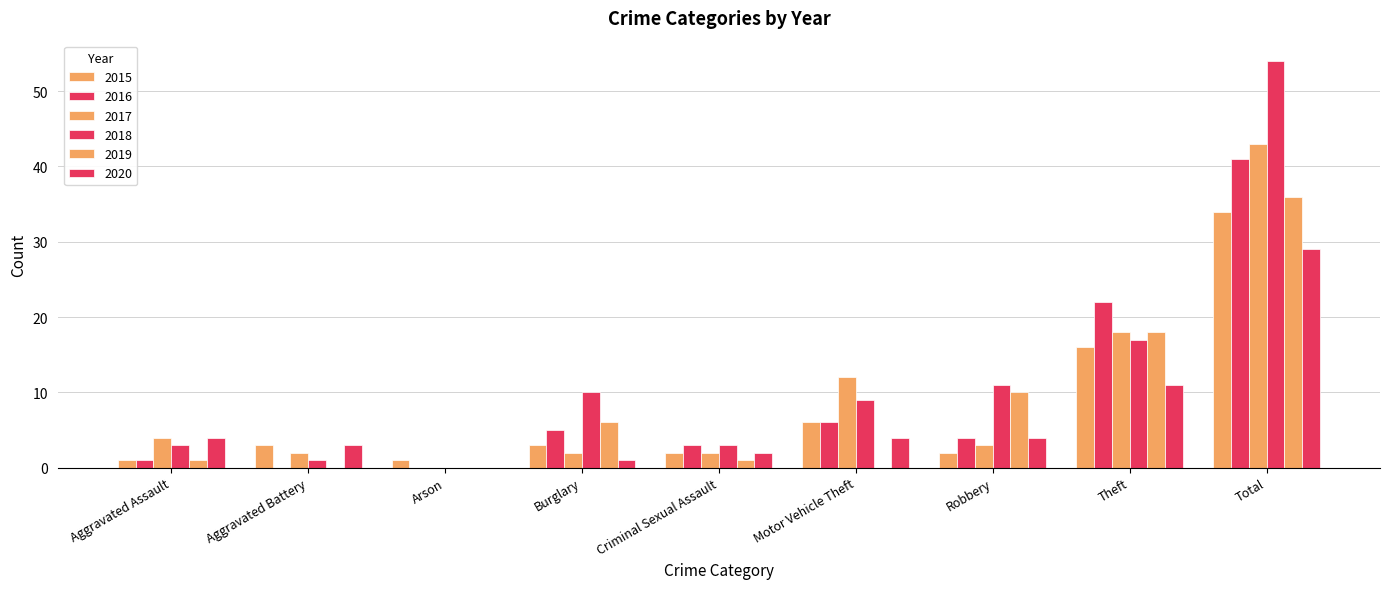

Where is 2015 nearest to the value 17?

Theft